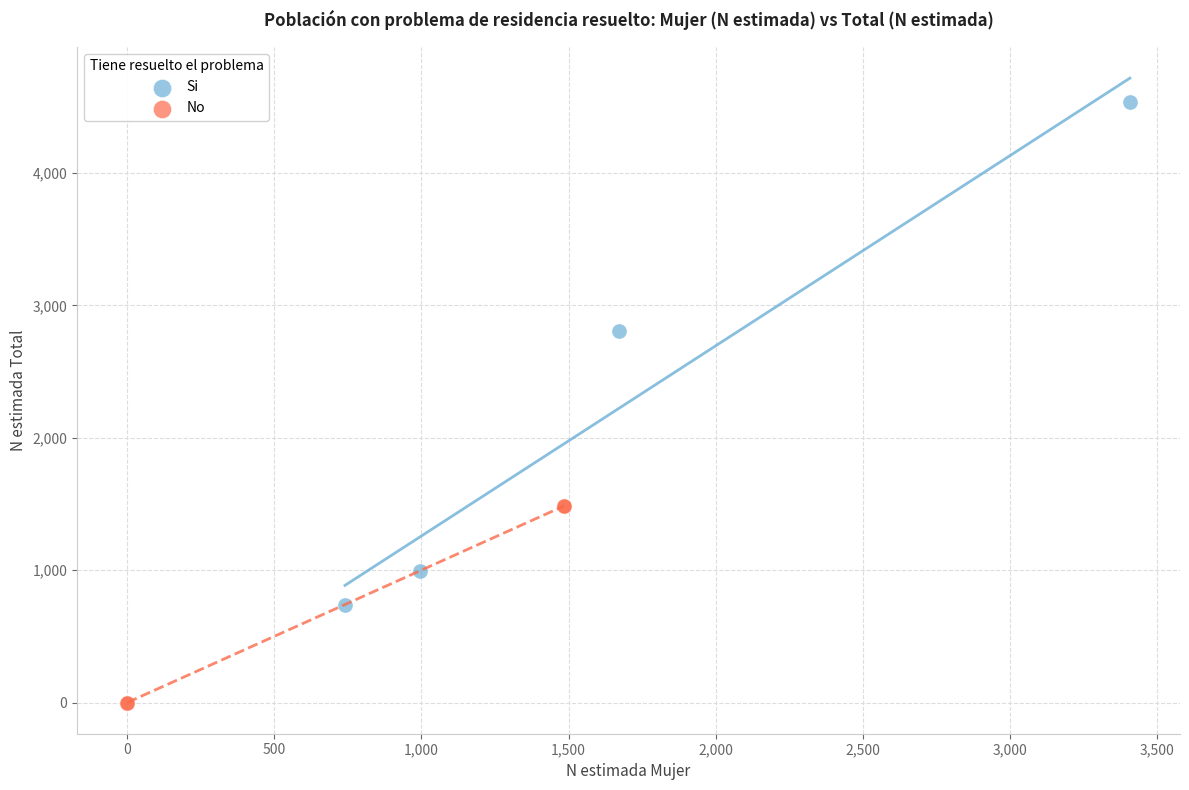

Which series reaches the minimum Y coordinate?

No